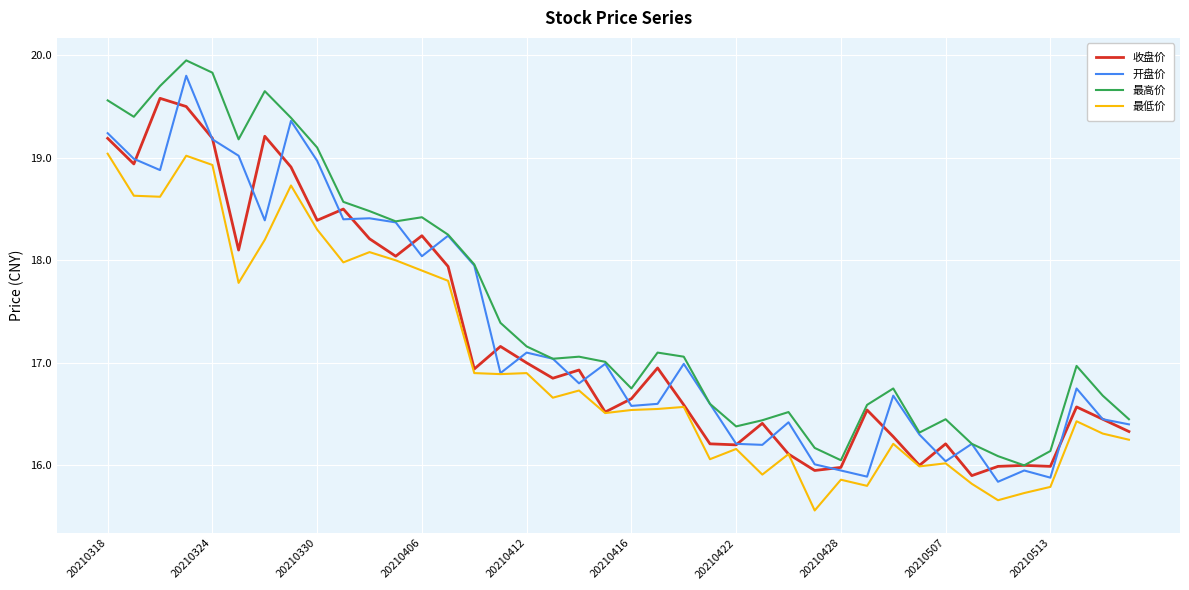

What is the minimum value for 最高价?

16.0